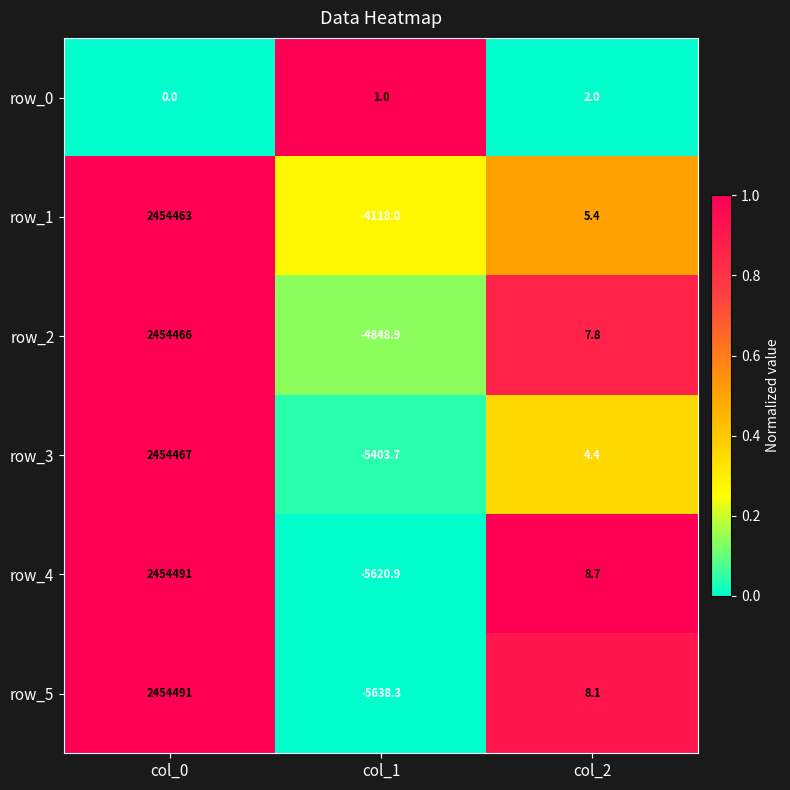

Is the value of row_1 at col_2 greater than the value of row_5 at col_1?

Yes